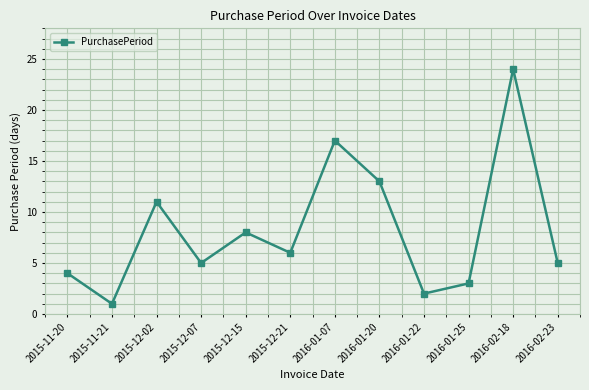

Reading right to left, what are all the values shown in this chart?

5	24	3	2	13	17	6	8	5	11	1	4